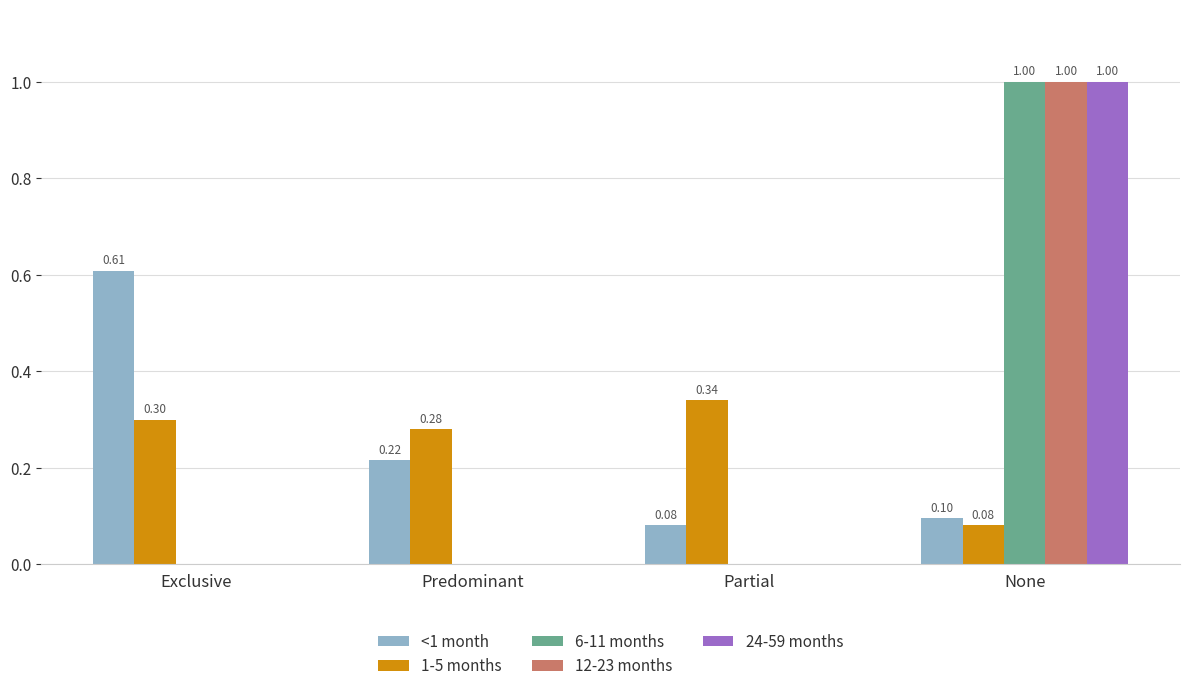

Between Exclusive and Predominant, which series saw the biggest shift?

<1 month